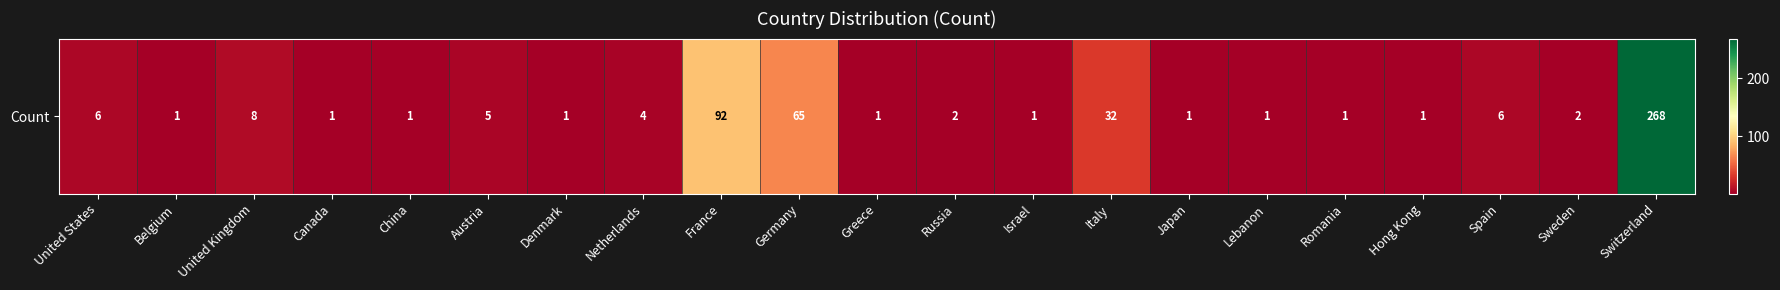

Reading right to left, extract all data points from this chart.

Switzerland=268	Sweden=2	Spain=6	Hong Kong=1	Romania=1	Lebanon=1	Japan=1	Italy=32	Israel=1	Russia=2	Greece=1	Germany=65	France=92	Netherlands=4	Denmark=1	Austria=5	China=1	Canada=1	United Kingdom=8	Belgium=1	United States=6